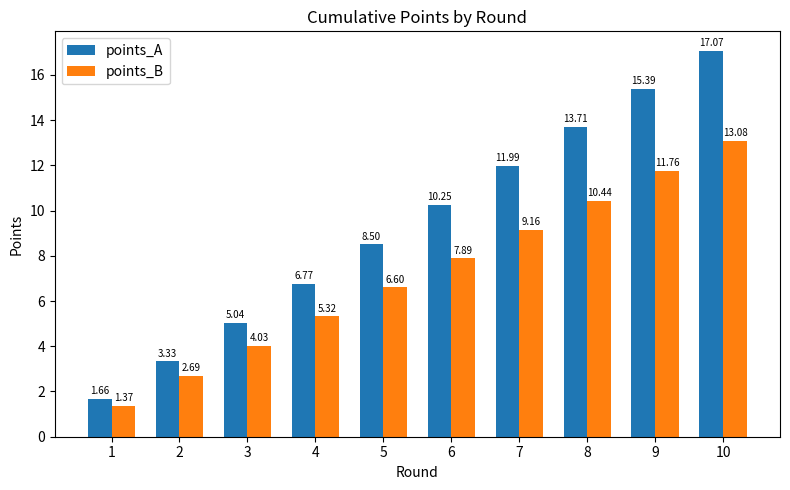

What is the greatest value displayed?

17.1